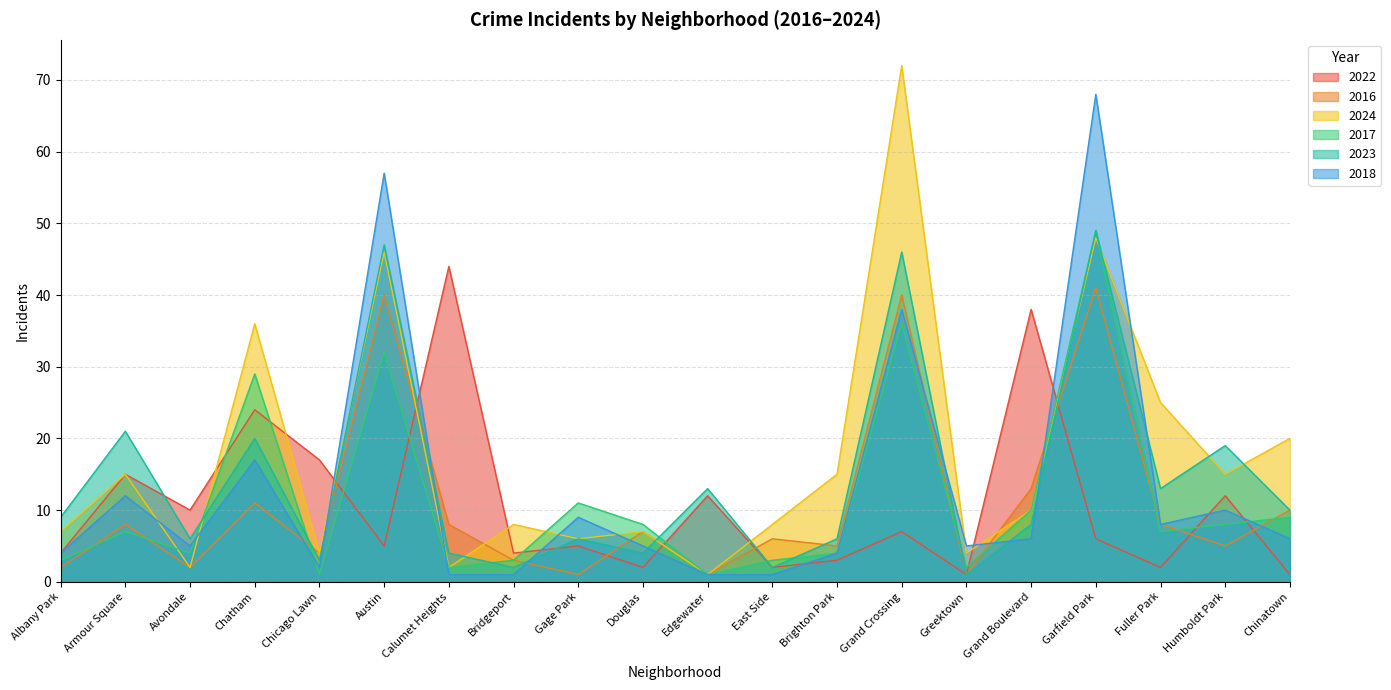

True or false: 2022 has a value of 8 at Austin.

False